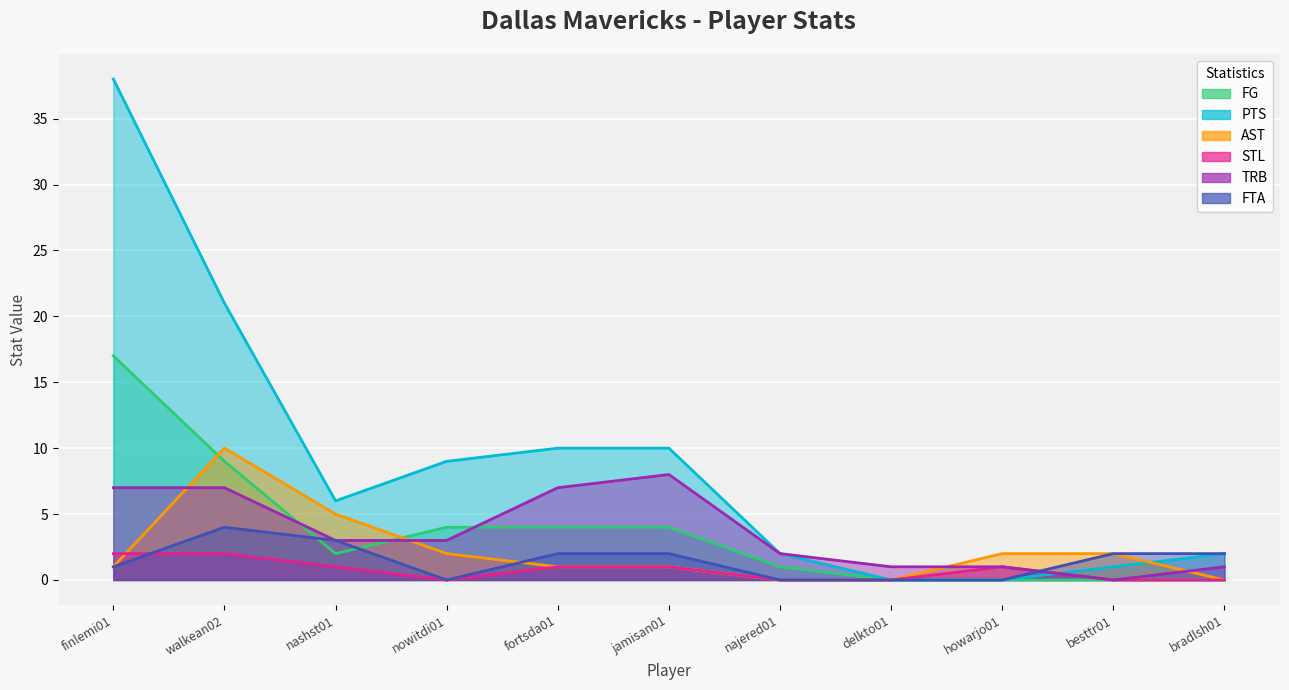

Is the value of FTA at jamisan01 greater than the value of FG at besttr01?

Yes